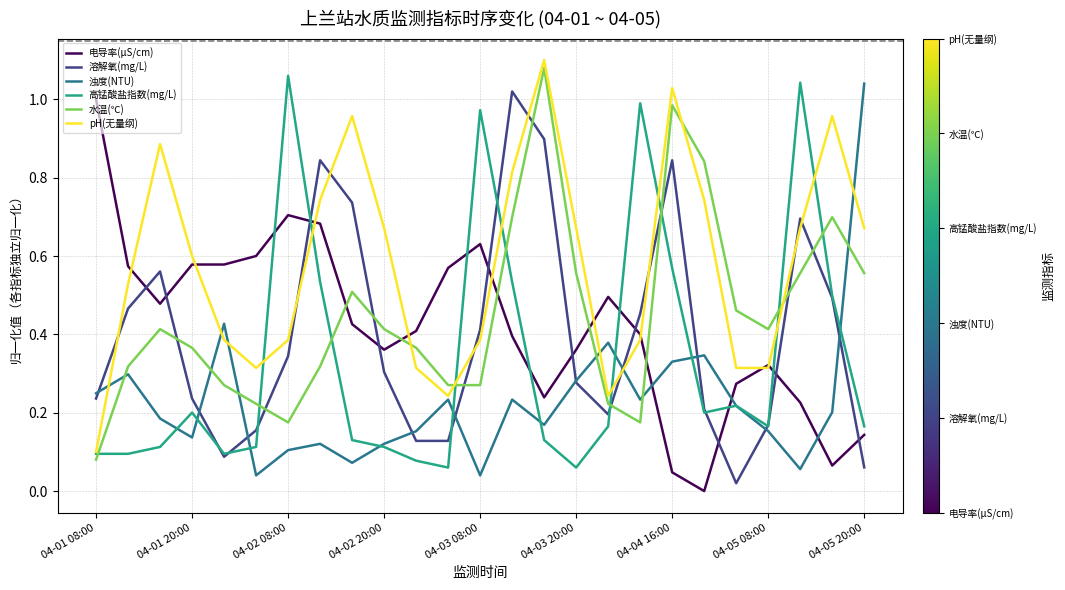

Which series has the largest total across all categories?

pH(无量纲)